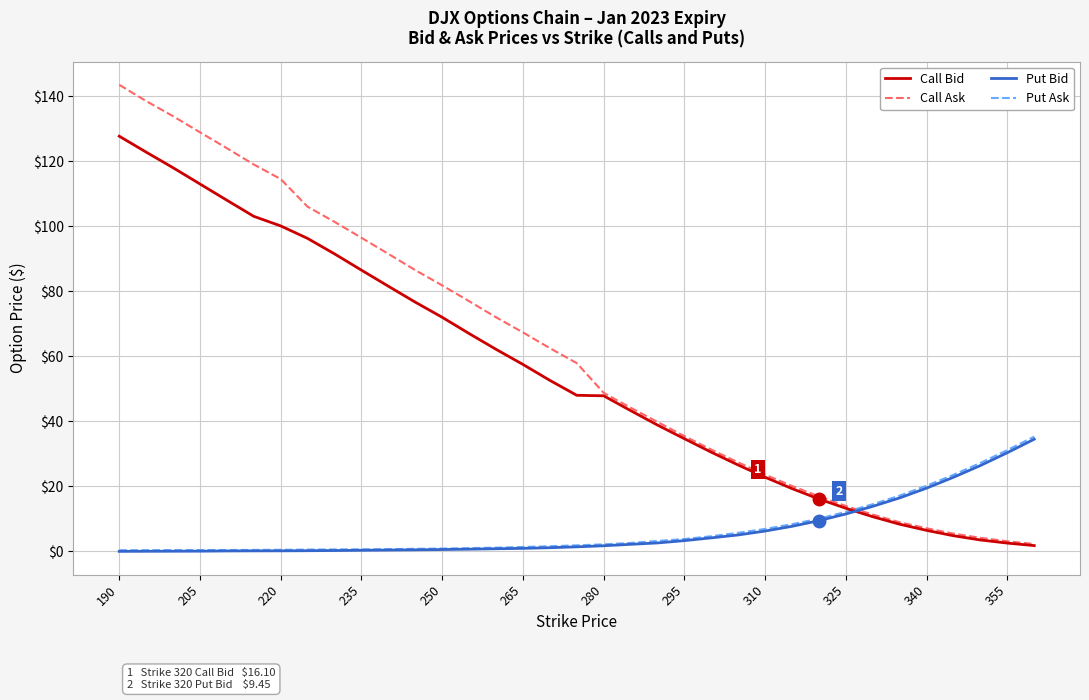

Which series has the largest total across all categories?

Call Ask